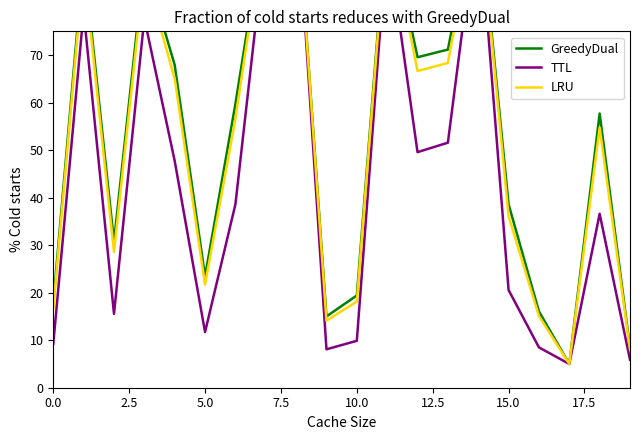

At which label is TTL closest to 55?

13